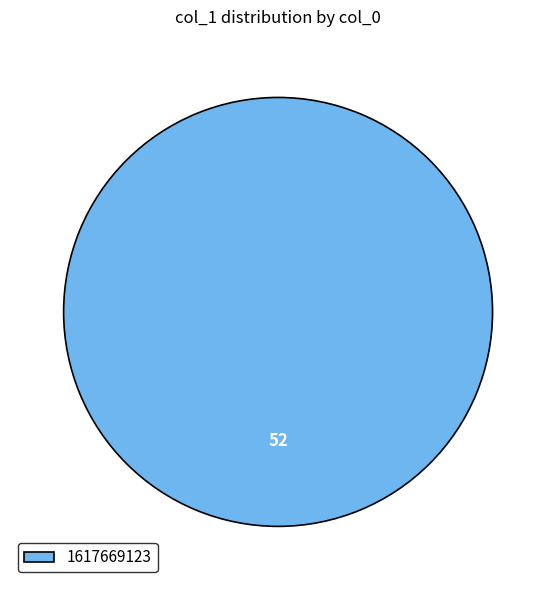

Is it true that 1617669123 is 100% of the pie?

True